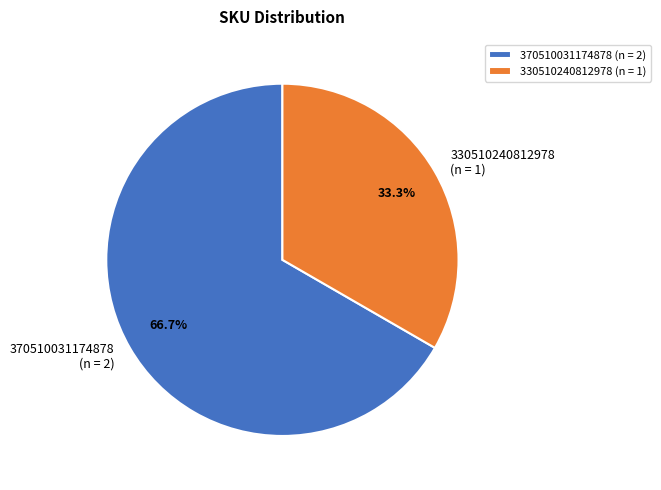

Count the number of slices in the pie.

2